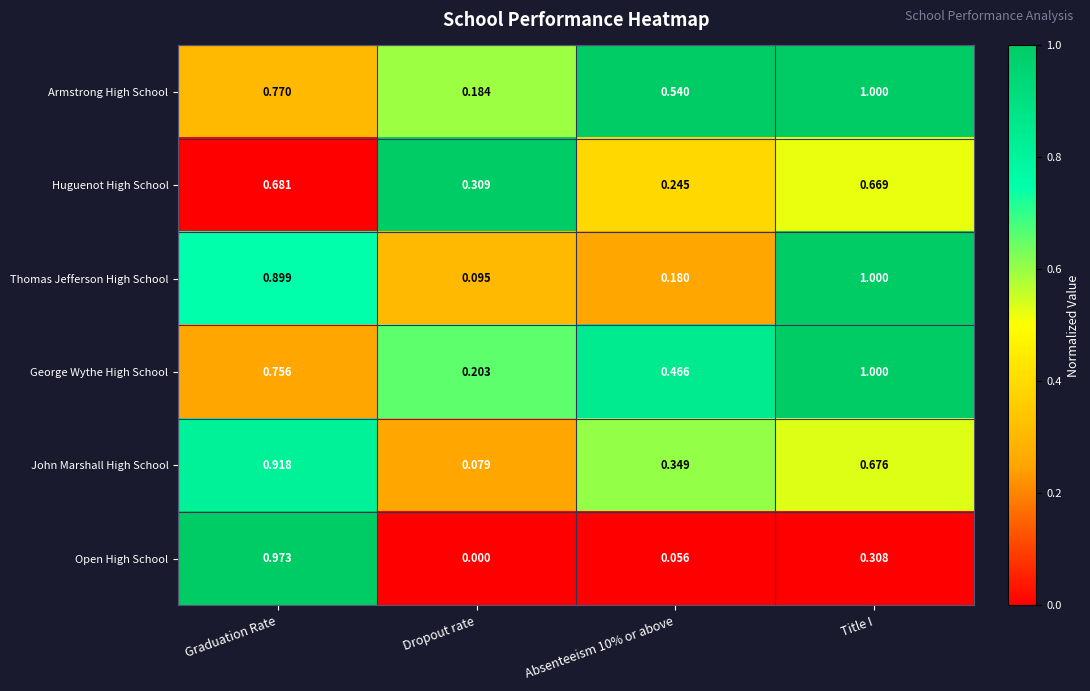

How many data points does each series have?

4